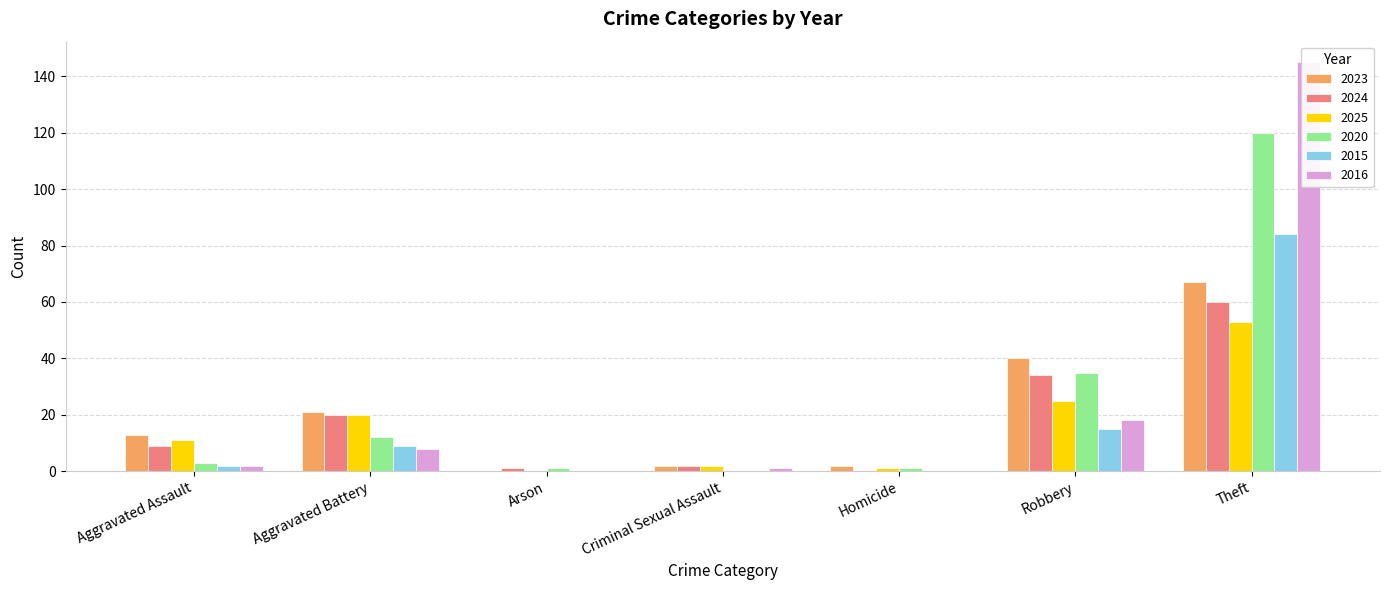

What is the total value across all series at Aggravated Assault?

40